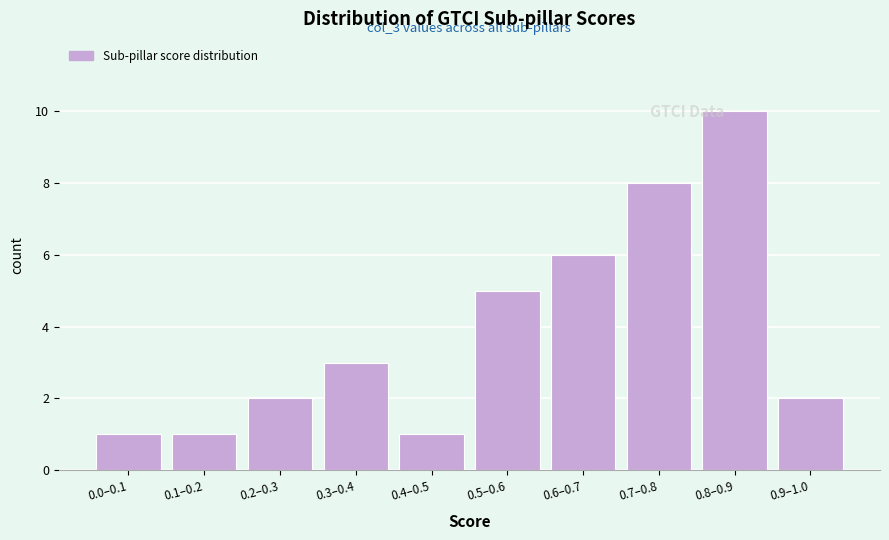

Reading left to right, extract all data points from this chart.

0.0–0.1=1	0.1–0.2=1	0.2–0.3=2	0.3–0.4=3	0.4–0.5=1	0.5–0.6=5	0.6–0.7=6	0.7–0.8=8	0.8–0.9=10	0.9–1.0=2